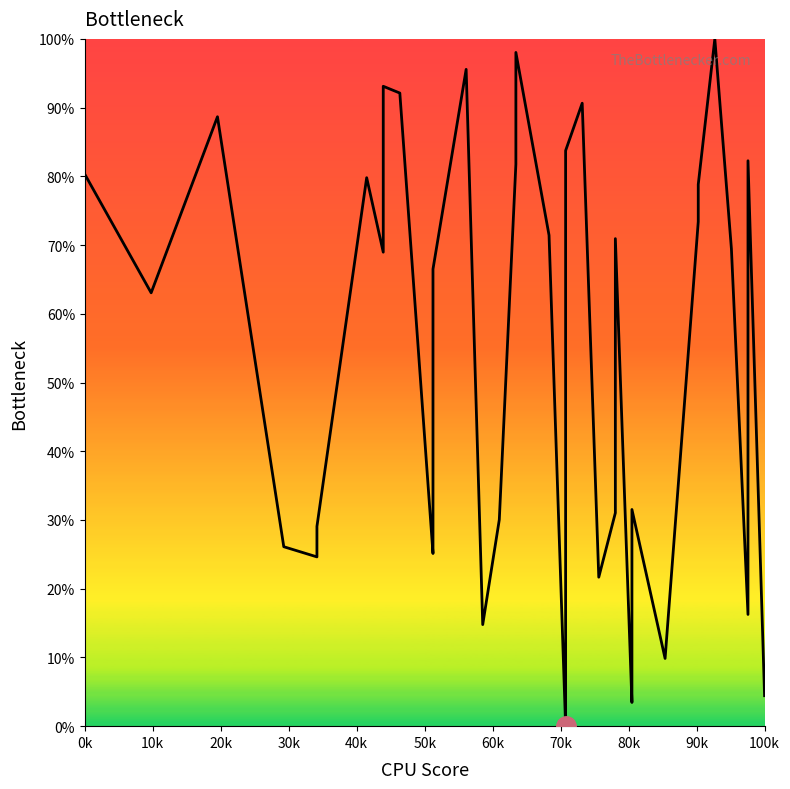

Does the chart have visible grid lines?

No